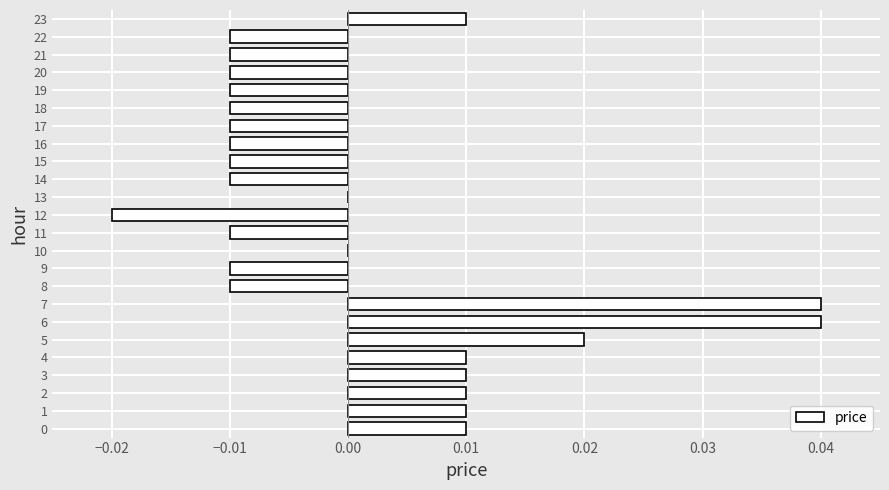

Between 12 and 8, which is larger?

8